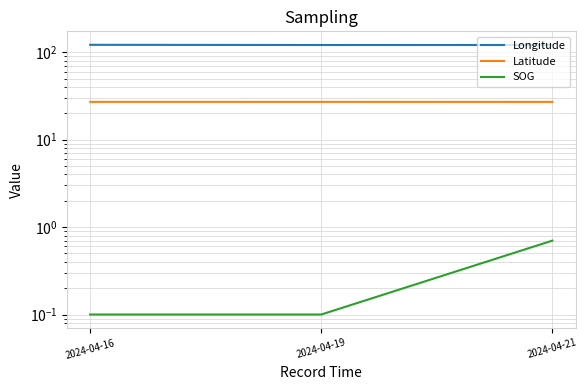

Which category has the highest value in the Longitude series?

2024-04-16